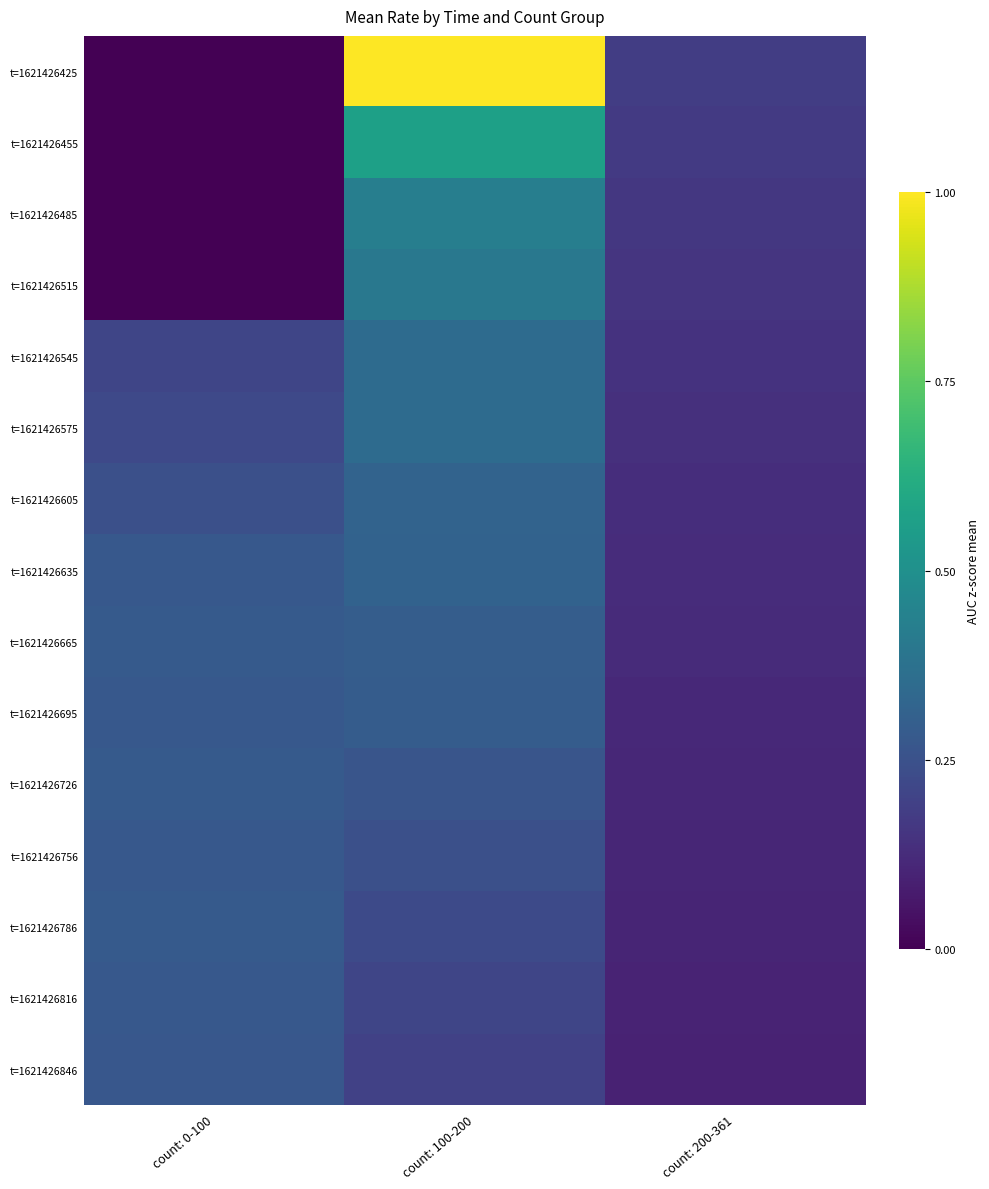

Reading left to right, extract all data points from this chart.

t=1621426425: count: 0-100=0.0	count: 100-200=1.0	count: 200-361=0.2
t=1621426455: count: 0-100=0.0	count: 100-200=0.6	count: 200-361=0.2
t=1621426485: count: 0-100=0.0	count: 100-200=0.4	count: 200-361=0.2
t=1621426515: count: 0-100=0.0	count: 100-200=0.4	count: 200-361=0.2
t=1621426545: count: 0-100=0.2	count: 100-200=0.3	count: 200-361=0.1
t=1621426575: count: 0-100=0.2	count: 100-200=0.3	count: 200-361=0.1
t=1621426605: count: 0-100=0.2	count: 100-200=0.3	count: 200-361=0.1
t=1621426635: count: 0-100=0.3	count: 100-200=0.3	count: 200-361=0.1
t=1621426665: count: 0-100=0.3	count: 100-200=0.3	count: 200-361=0.1
t=1621426695: count: 0-100=0.3	count: 100-200=0.3	count: 200-361=0.1
t=1621426726: count: 0-100=0.3	count: 100-200=0.3	count: 200-361=0.1
t=1621426756: count: 0-100=0.3	count: 100-200=0.2	count: 200-361=0.1
t=1621426786: count: 0-100=0.3	count: 100-200=0.2	count: 200-361=0.1
t=1621426816: count: 0-100=0.3	count: 100-200=0.2	count: 200-361=0.1
t=1621426846: count: 0-100=0.3	count: 100-200=0.2	count: 200-361=0.1